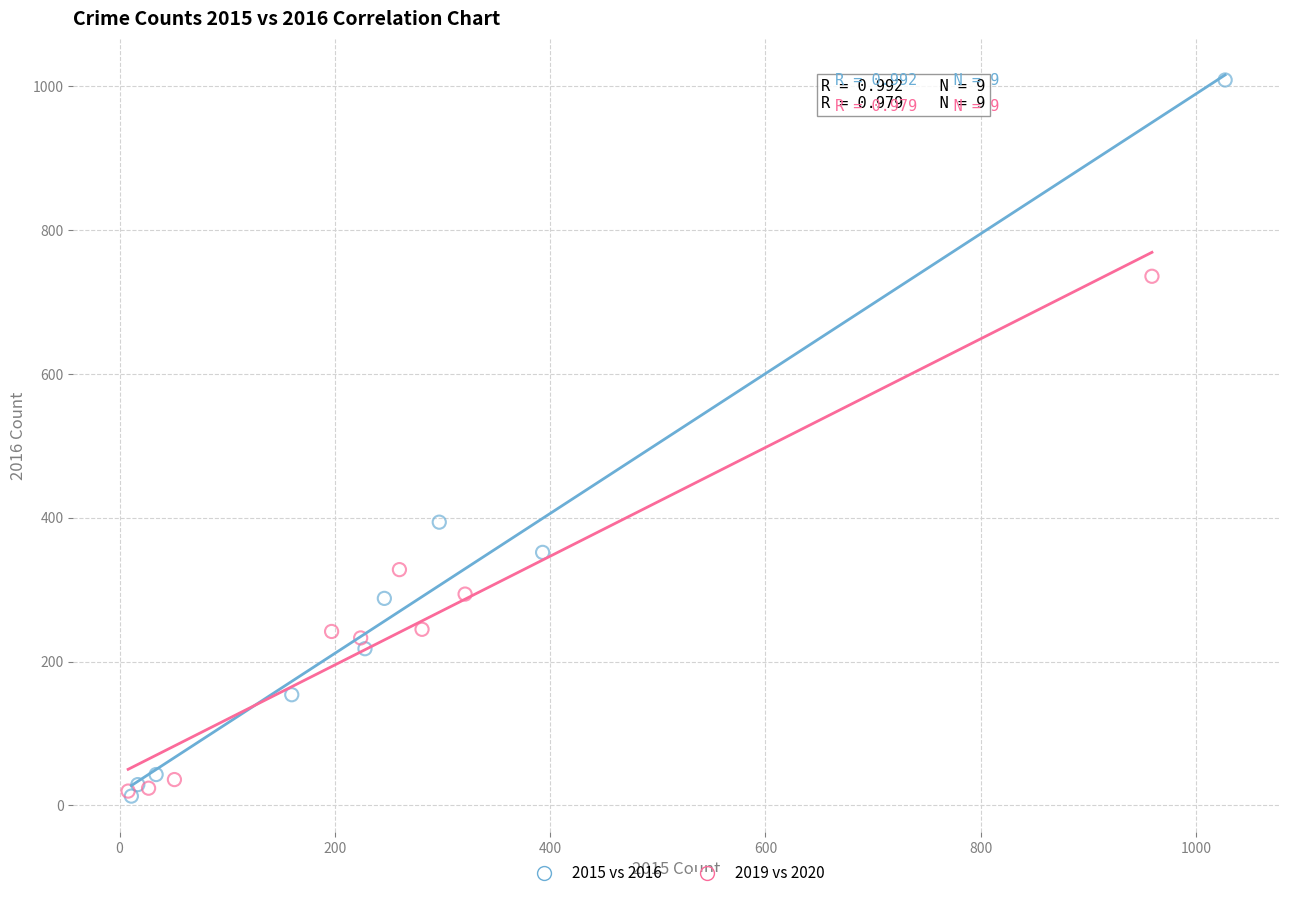

Which series has the widest spread of Y values?

2015 vs 2016